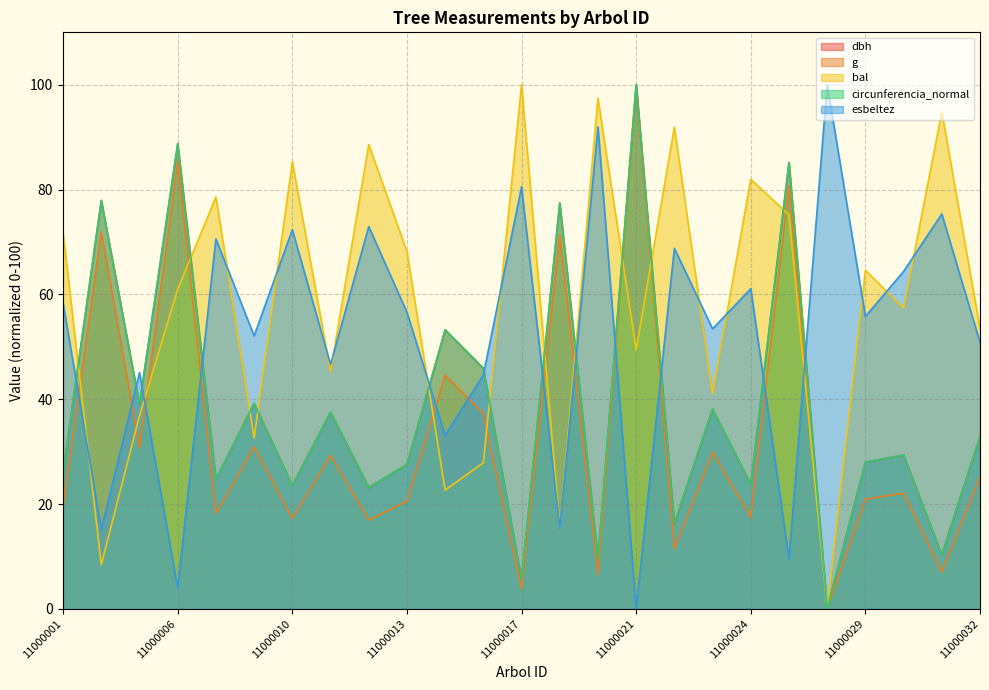

Is the value of g at 11000014 greater than the value of bal at 11000006?

No